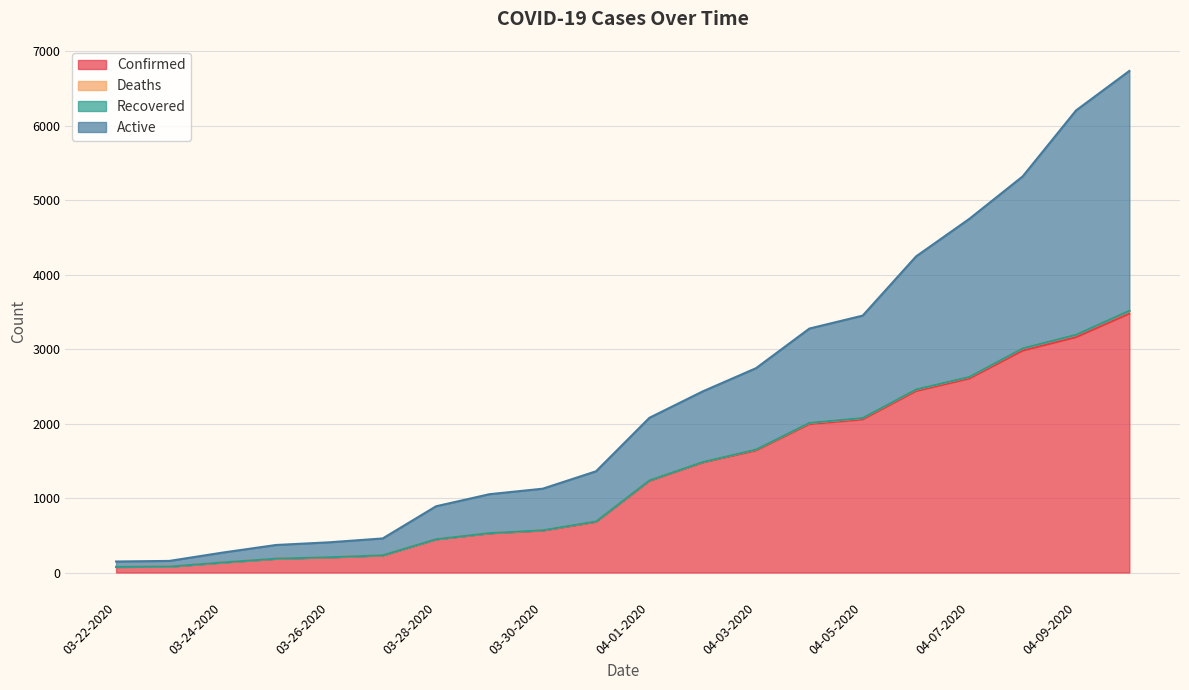

What is the sum of all Deaths values?

47481